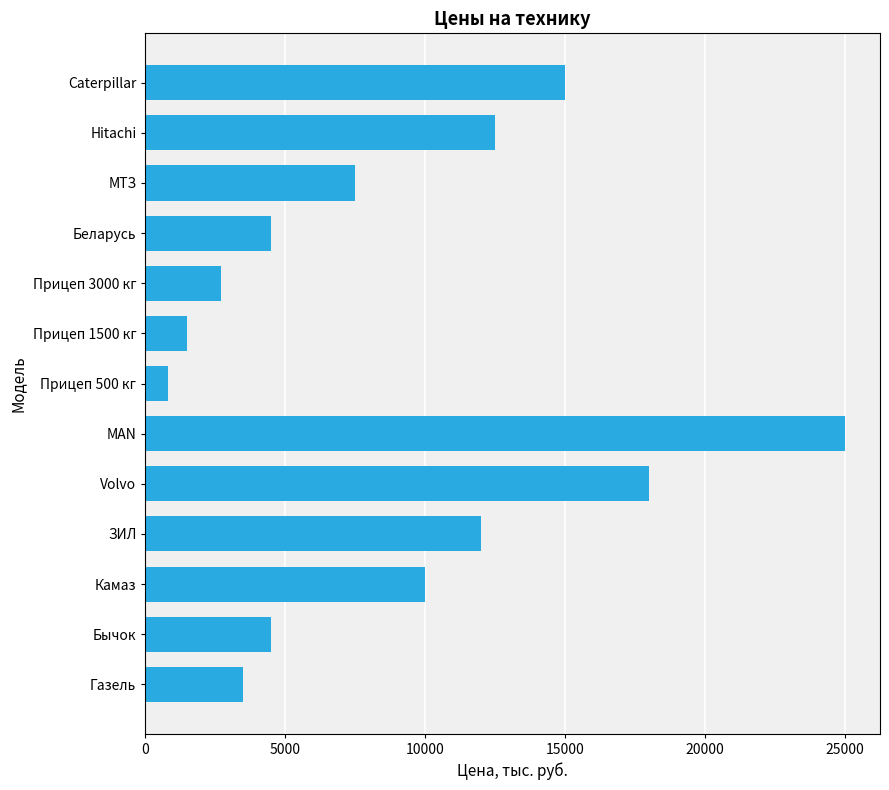

True or false: the data shows 2700 at Прицеп 3000 кг.

True